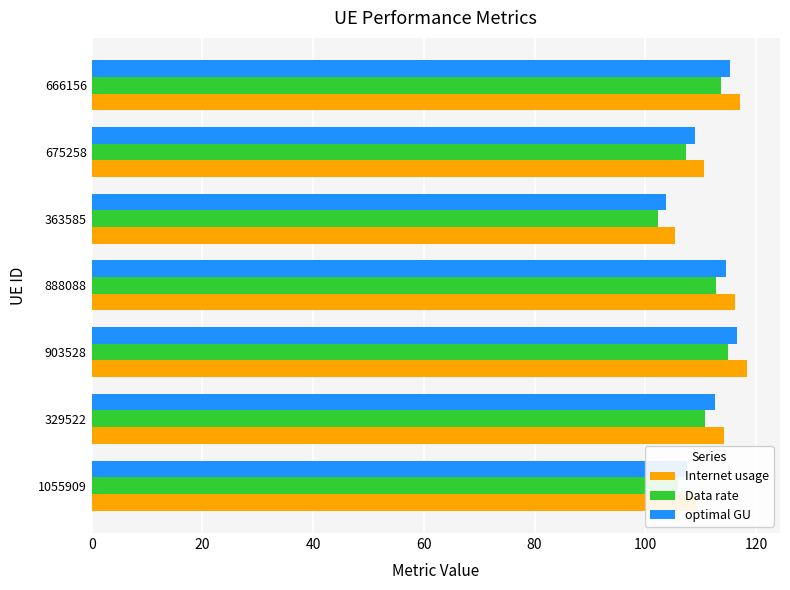

What is the difference between the maximum and minimum values in the Internet usage series?

13.0